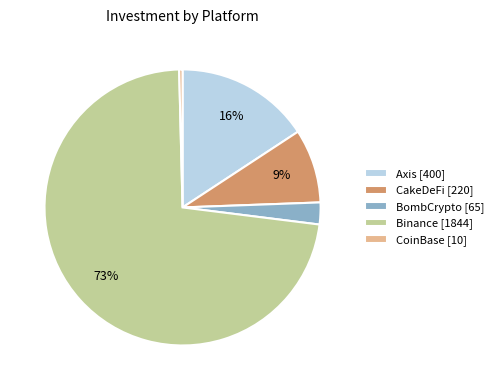

How many segments does this pie chart have?

5